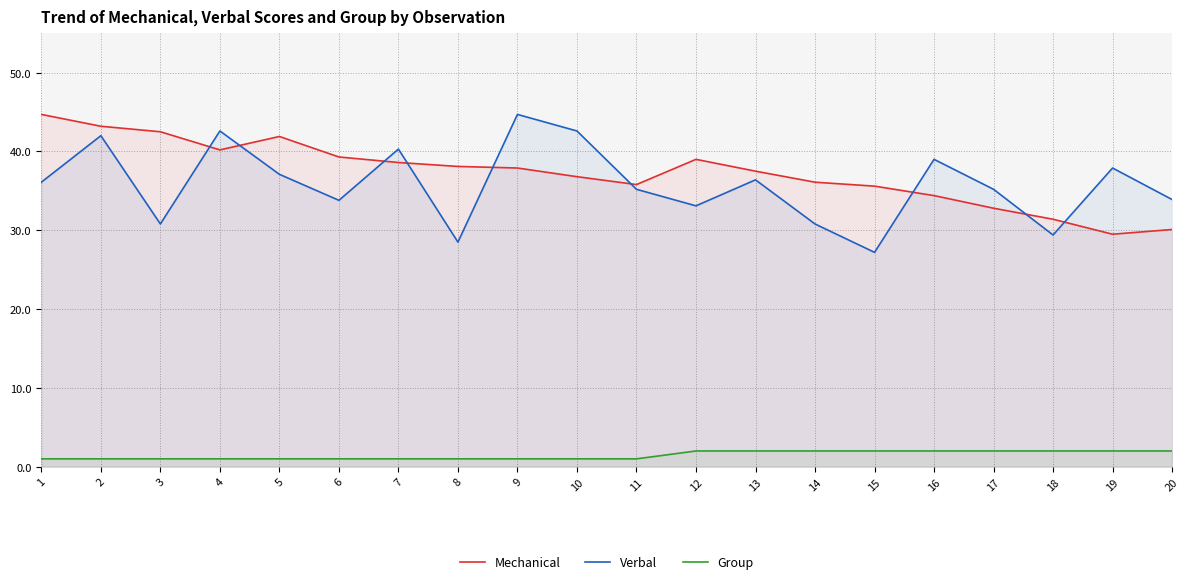

True or false: Mechanical has more than 0 points higher than both neighbors.

True